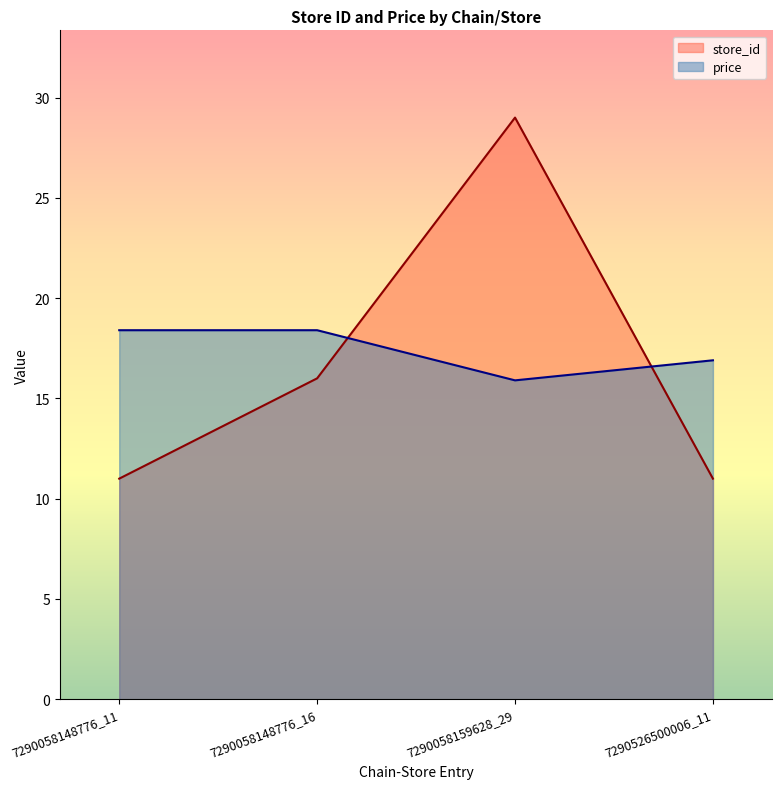

How many lines are shown in the chart?

2